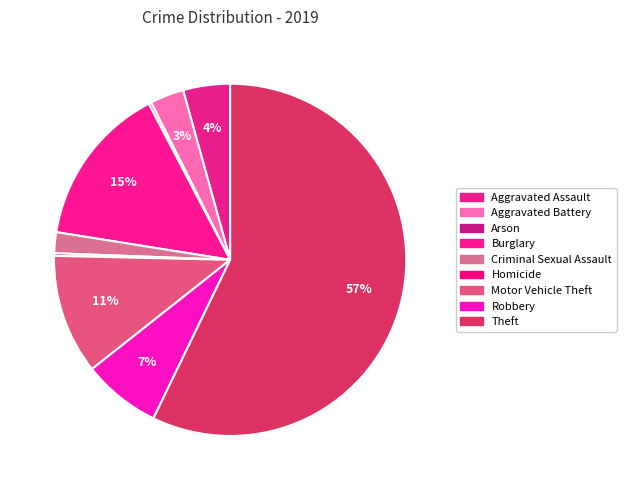

The Criminal Sexual Assault slice represents 2% of the pie. True or false?

True